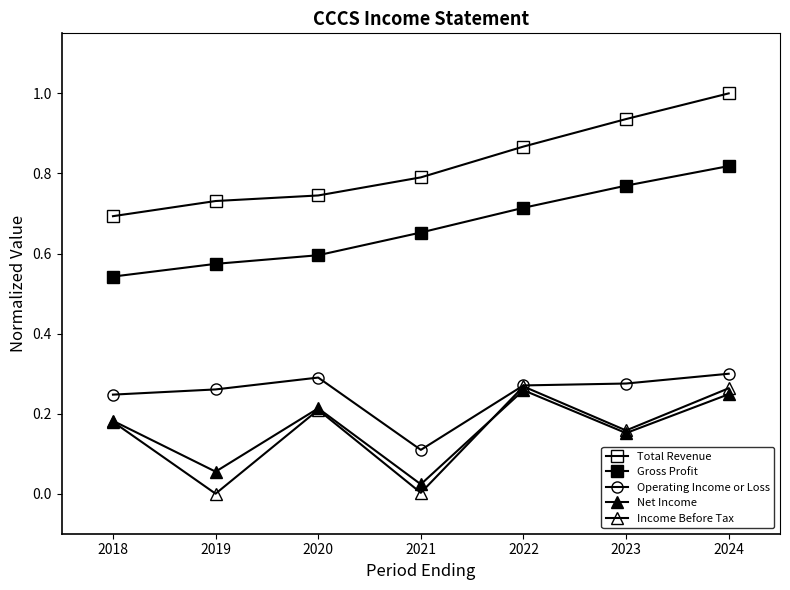

The Net Income series shows 0.1 at 2019. True or false?

False